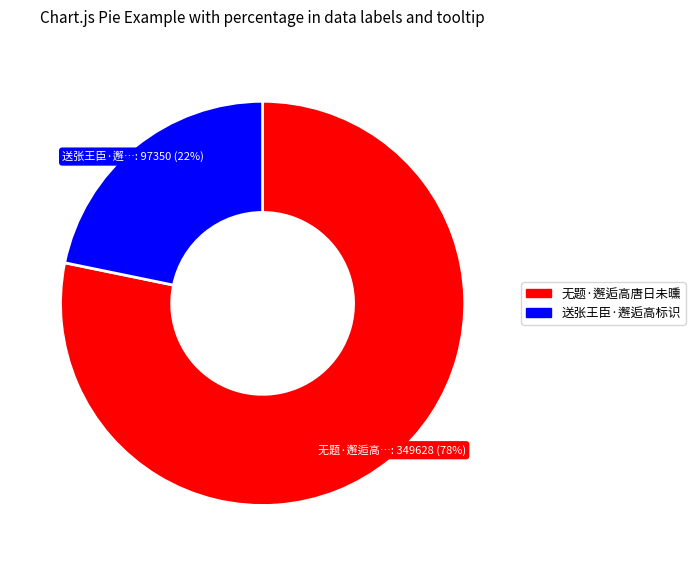

What is the smallest slice in the pie chart?

送张王臣·邂逅高标识